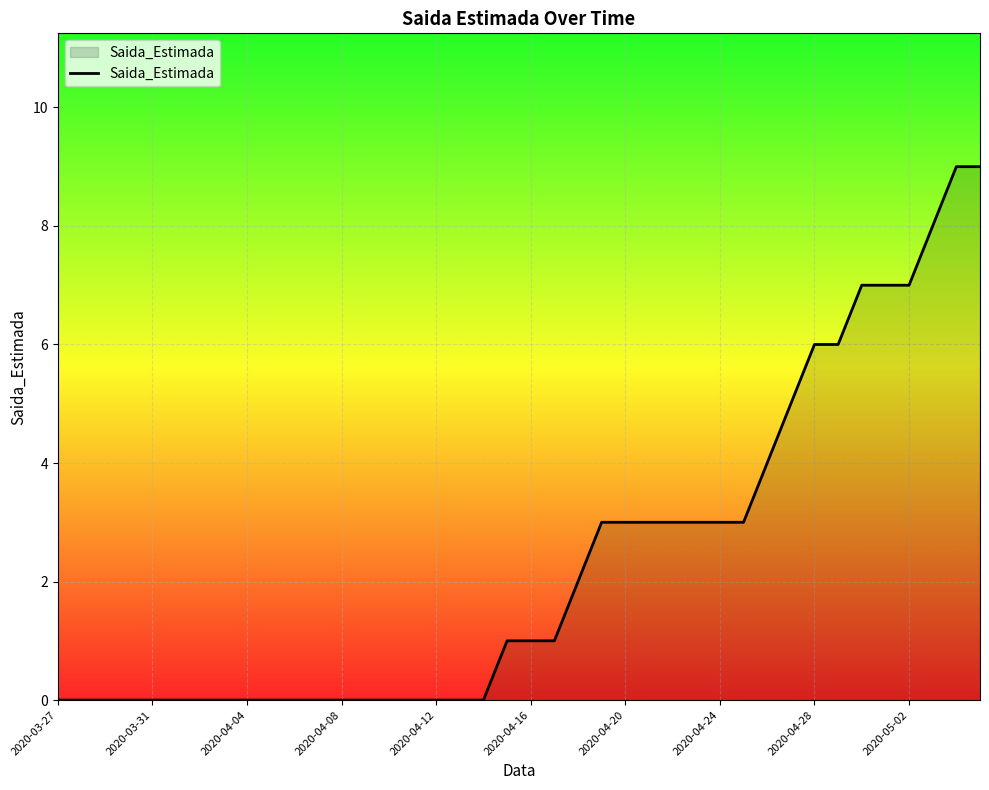

What is the maximum value shown in the chart?

9